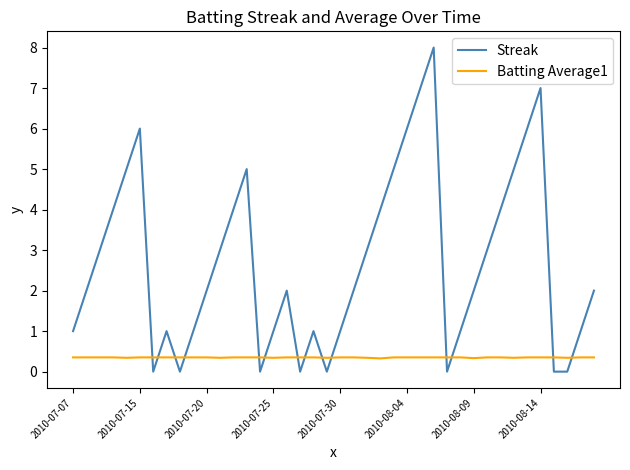

What is the difference between the maximum and minimum values in the Streak series?

8.0